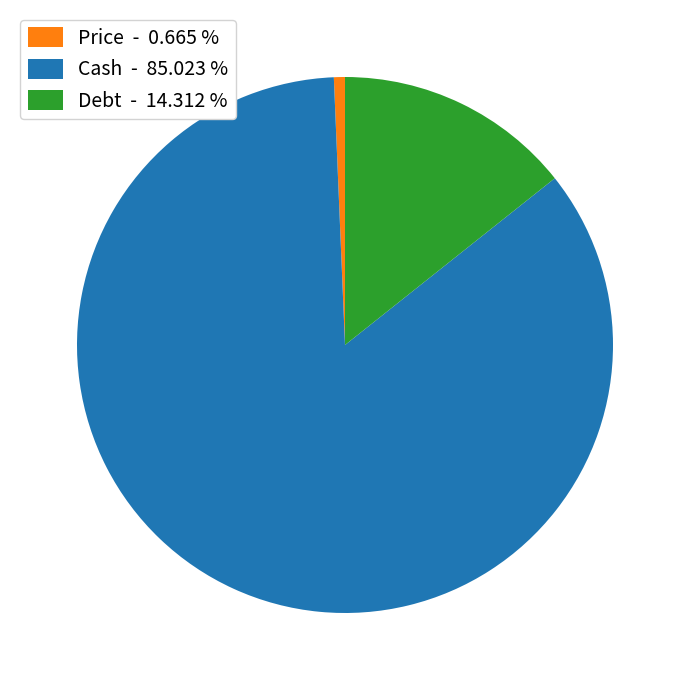

Is there any slice that represents more than half of the pie?

Yes